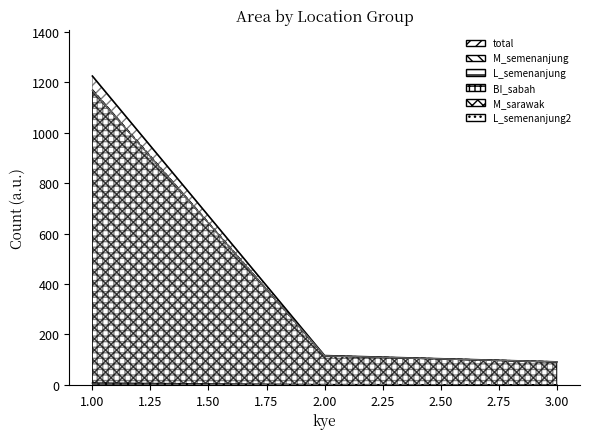

List the series in order of their peak value, highest first.

total, BI_sabah, M_semenanjung, M_sarawak, L_semenanjung, L_semenanjung2